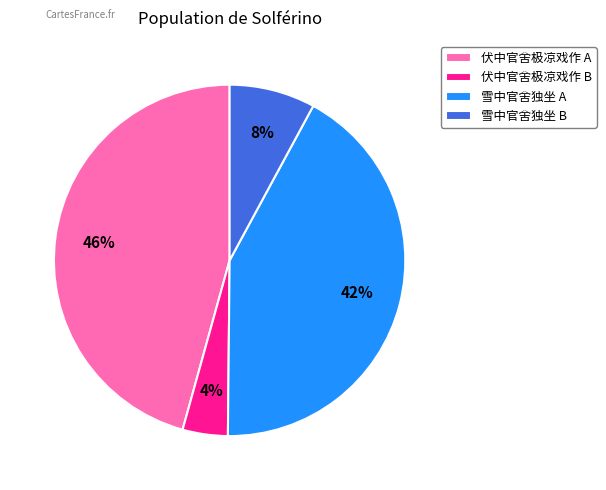

Does any single category account for the majority?

No